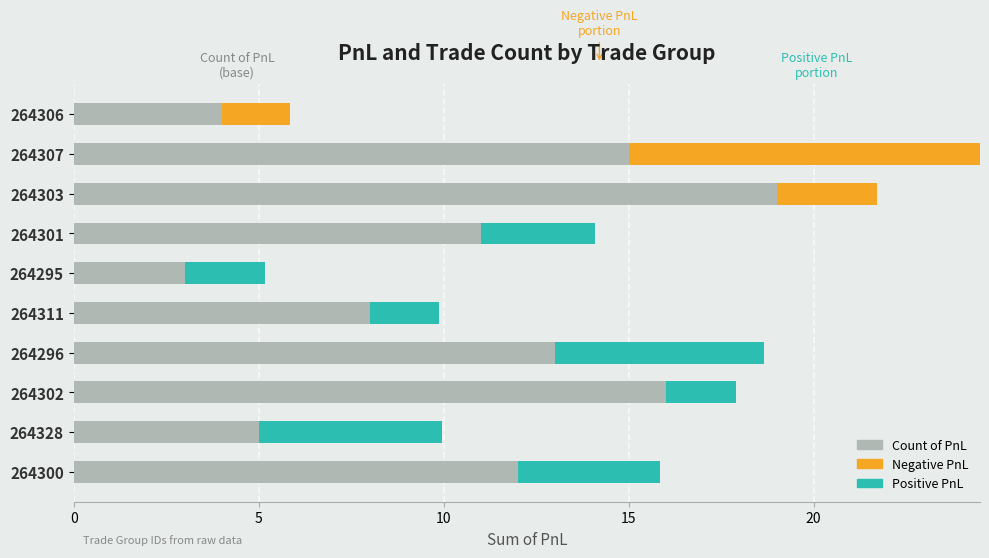

What is the sum of all Count of PnL values?

106.0